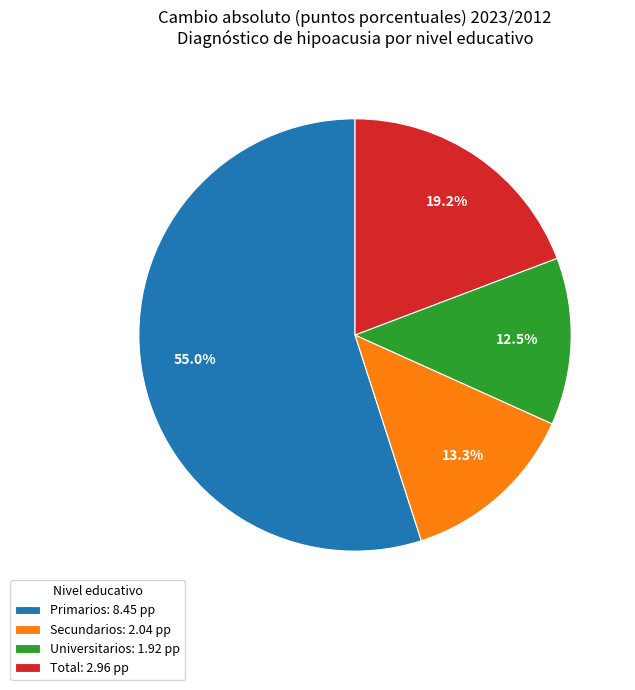

What is the total percentage of Primarios and Universitarios?

67.5%